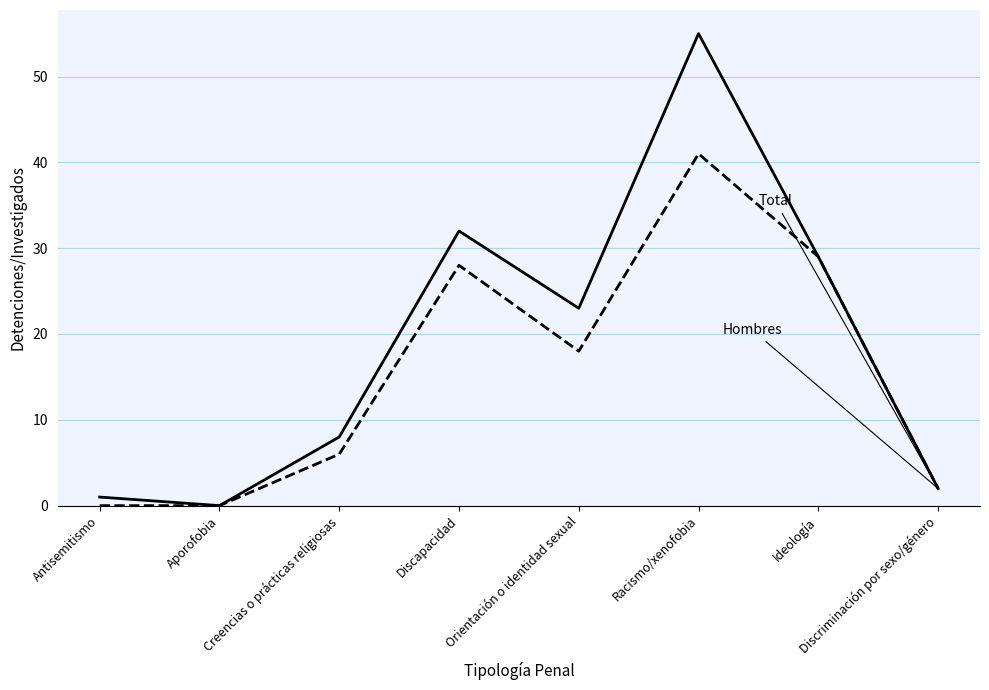

What is the maximum value shown in the chart?

55